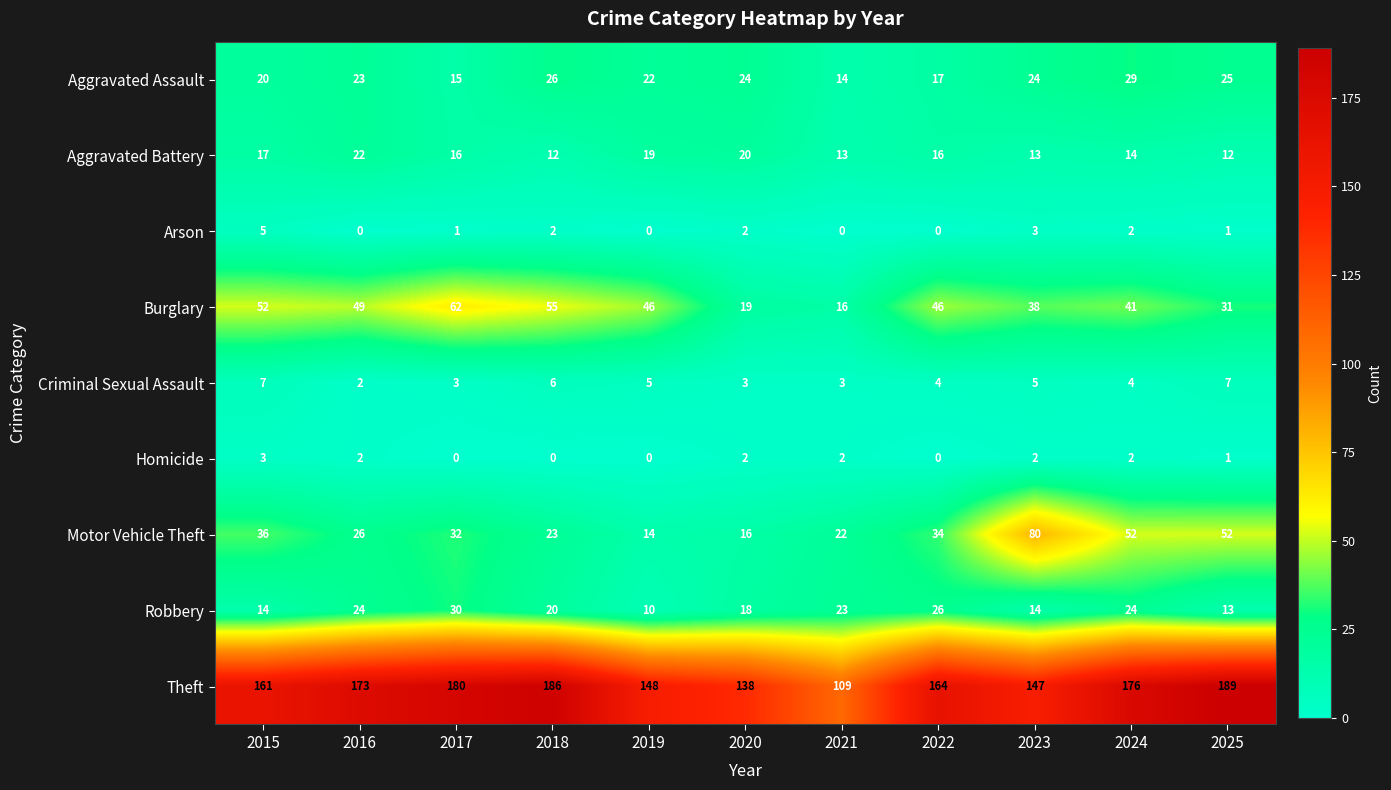

Is it true that Burglary equals 16 at 2021?

True